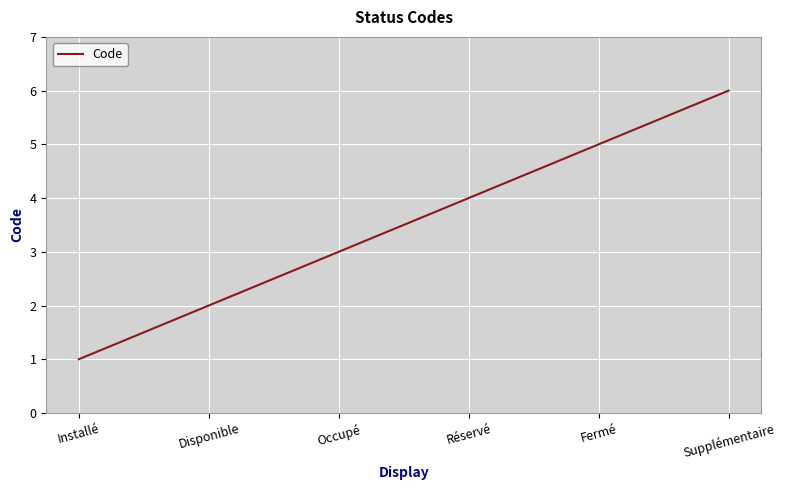

What is the sum of all values?

21